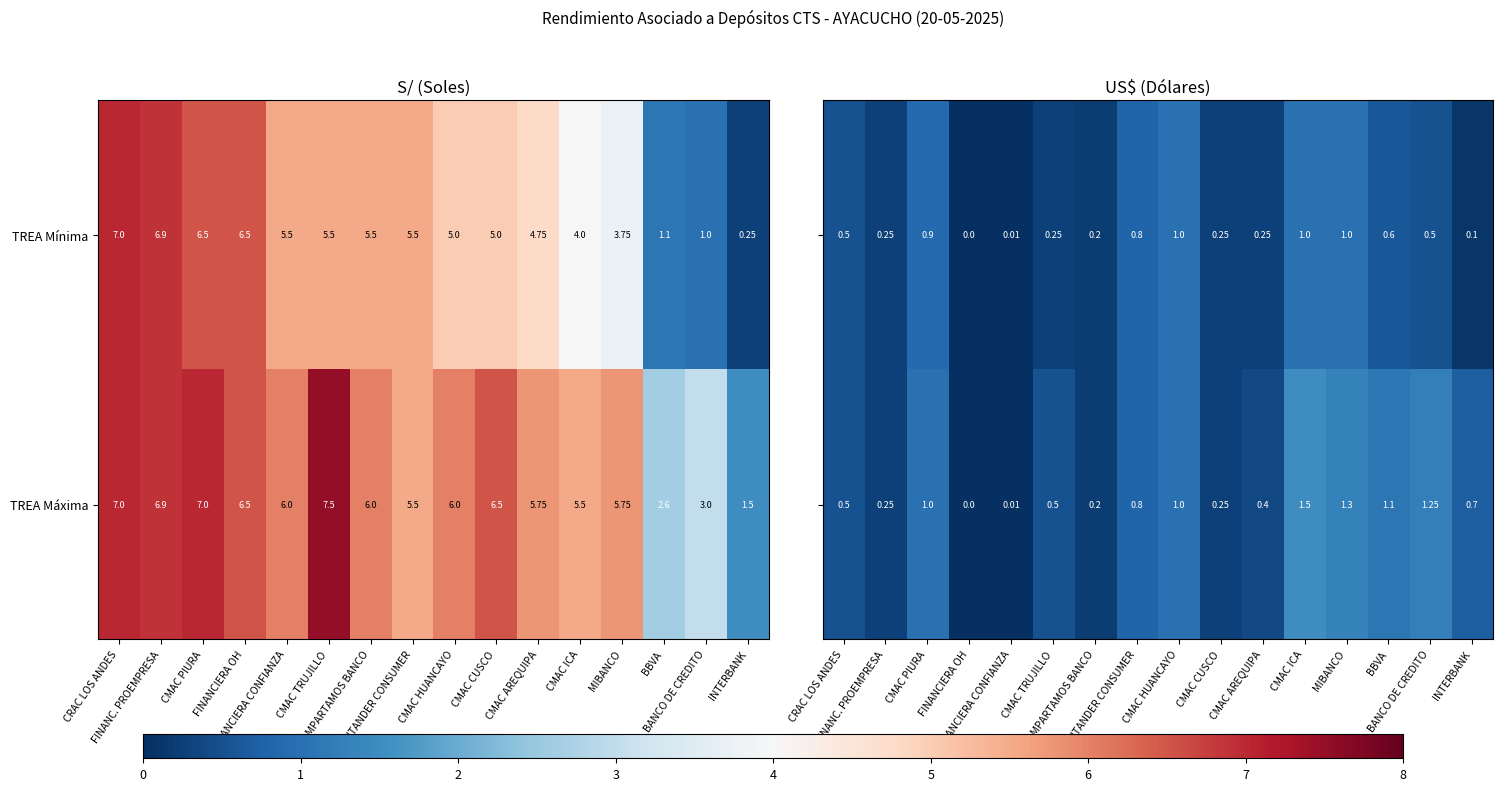

At BBVA, list the series in order from smallest to largest.

TREA Mínima, TREA Máxima